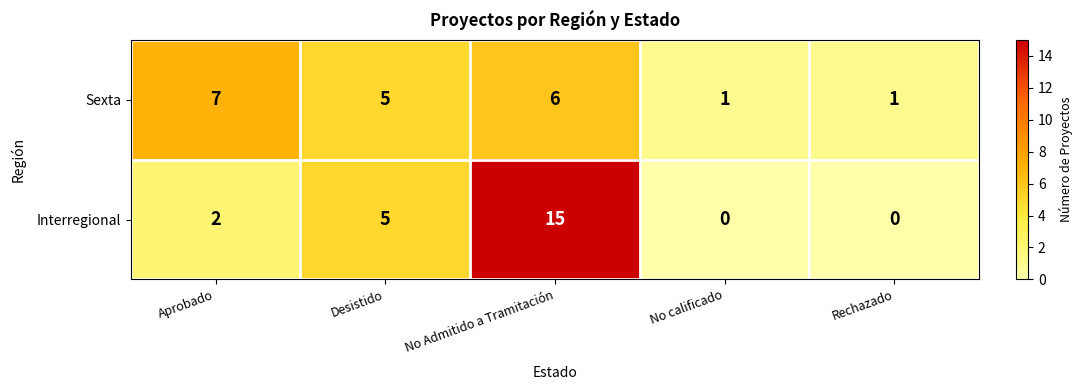

Is it true that Sexta equals 4 at Aprobado?

False